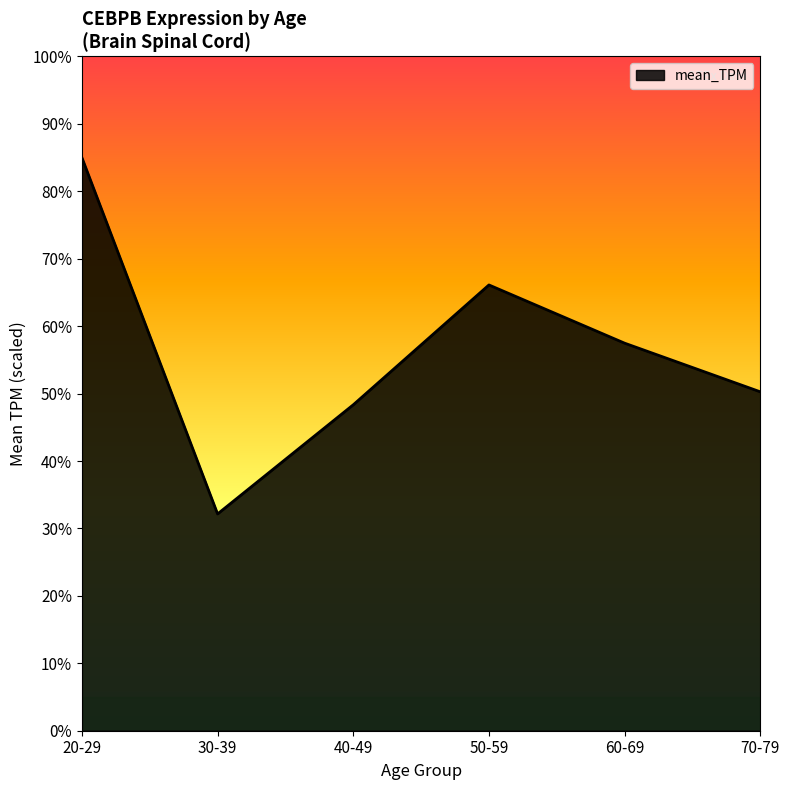

What is the change in value from 60-69 to 70-79?

-7.2